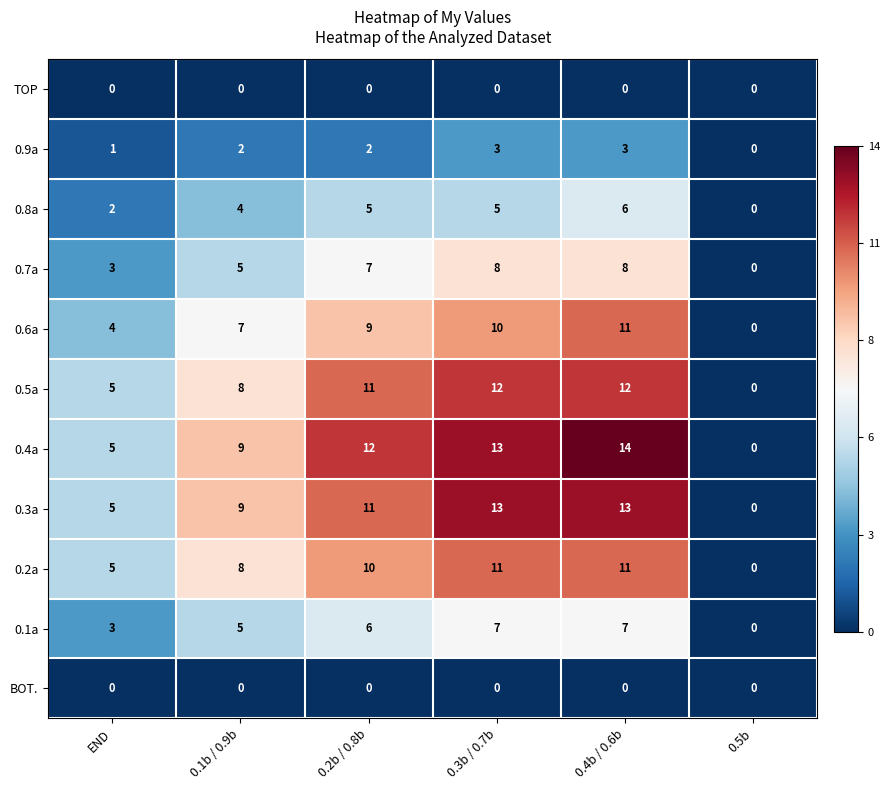

How many data points does each series have?

6